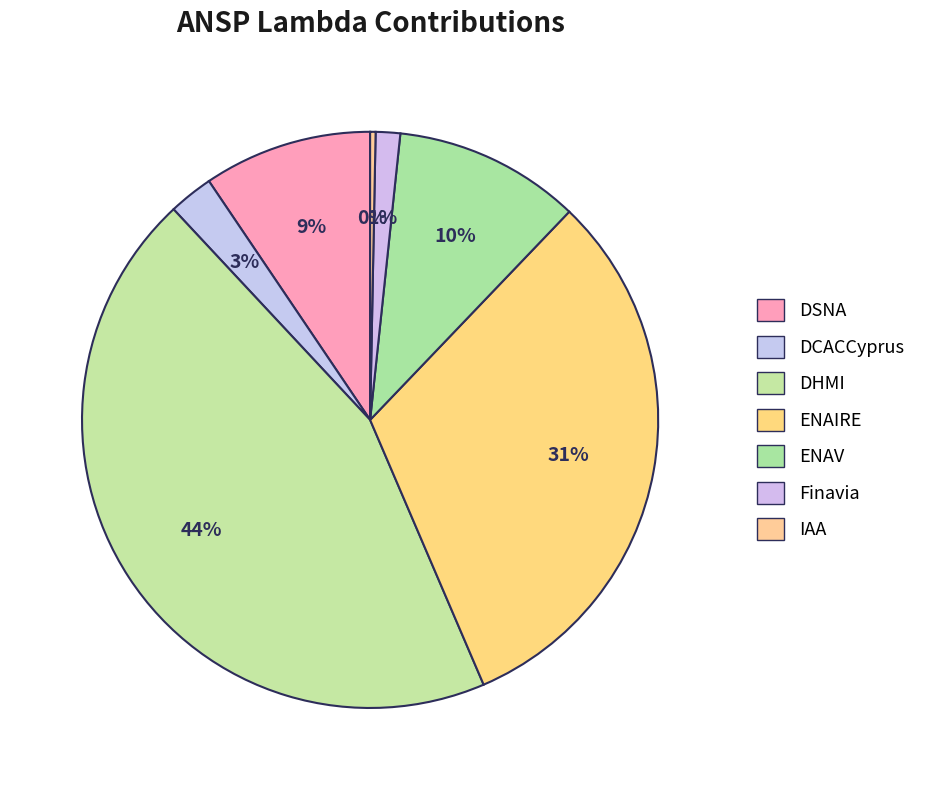

How many slices are in this pie chart?

7